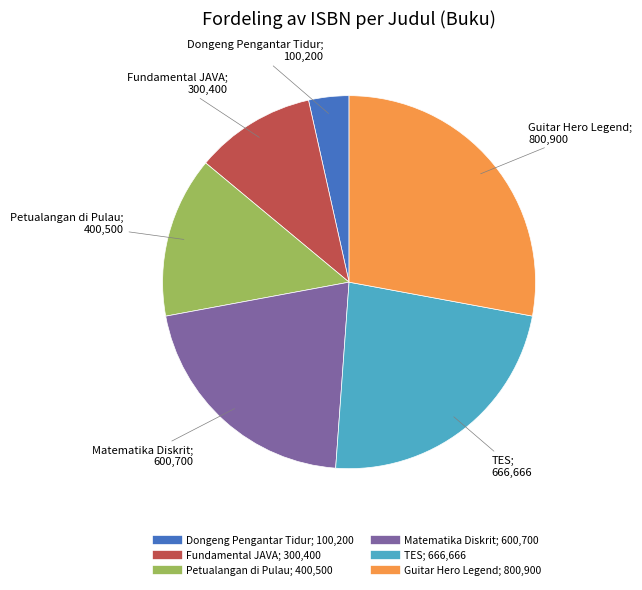

Combined, do Dongeng Pengantar Tidur and Fundamental JAVA account for over 50%?

No